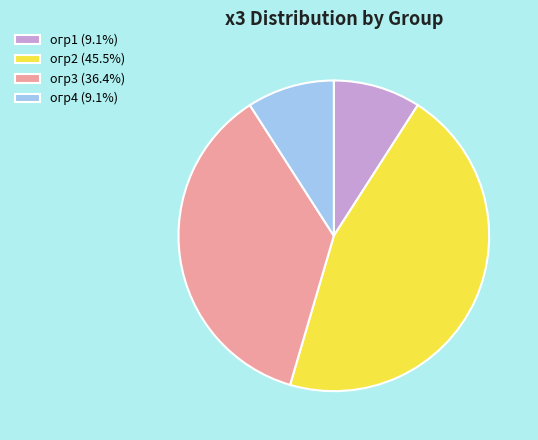

Which has a higher value, огр4 or огр3?

огр3